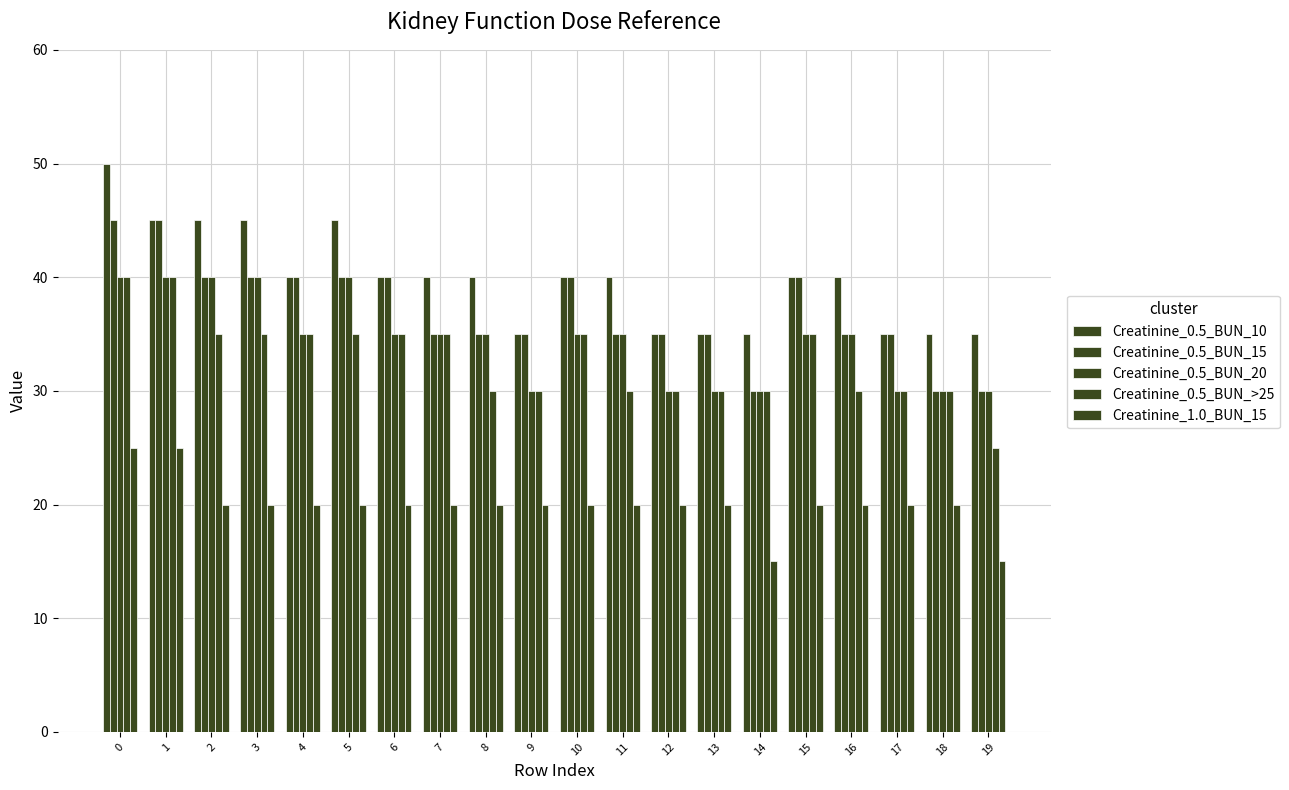

What is the highest value of the Creatinine_0.5_BUN_15 series?

45